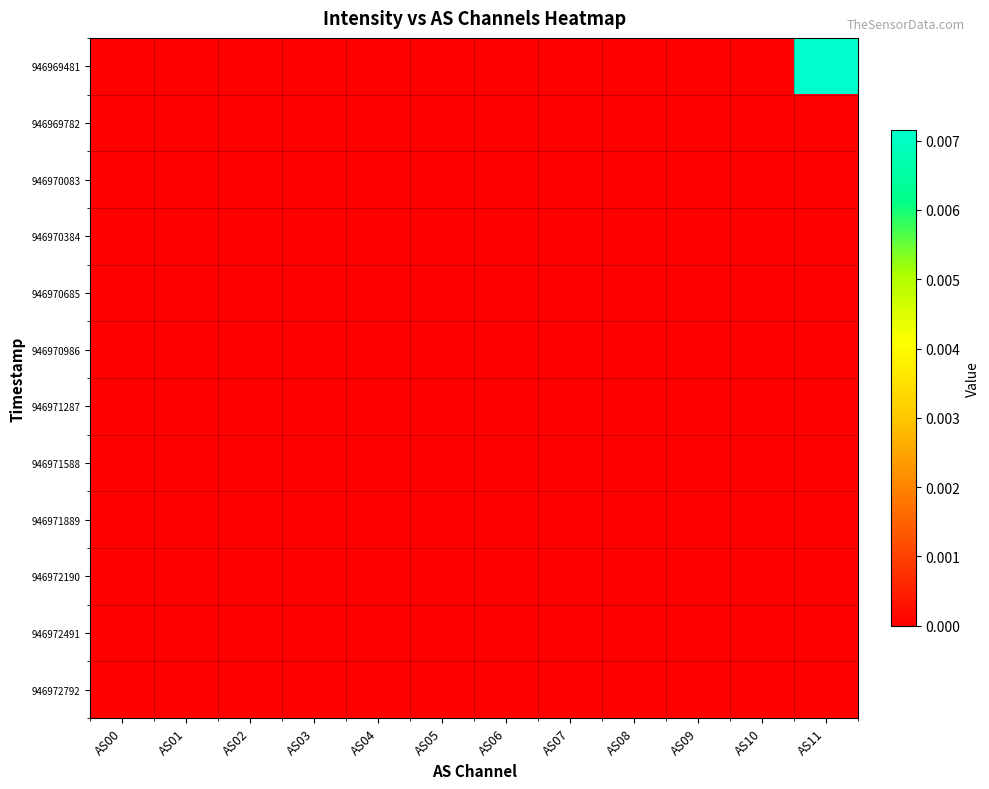

At how many categories does at least one series exceed 0?

1